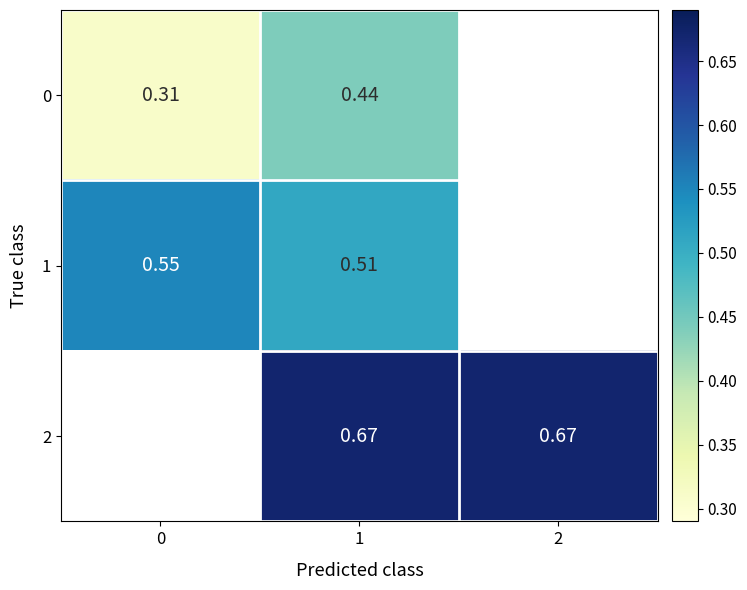

What is the minimum value for 0?

0.3